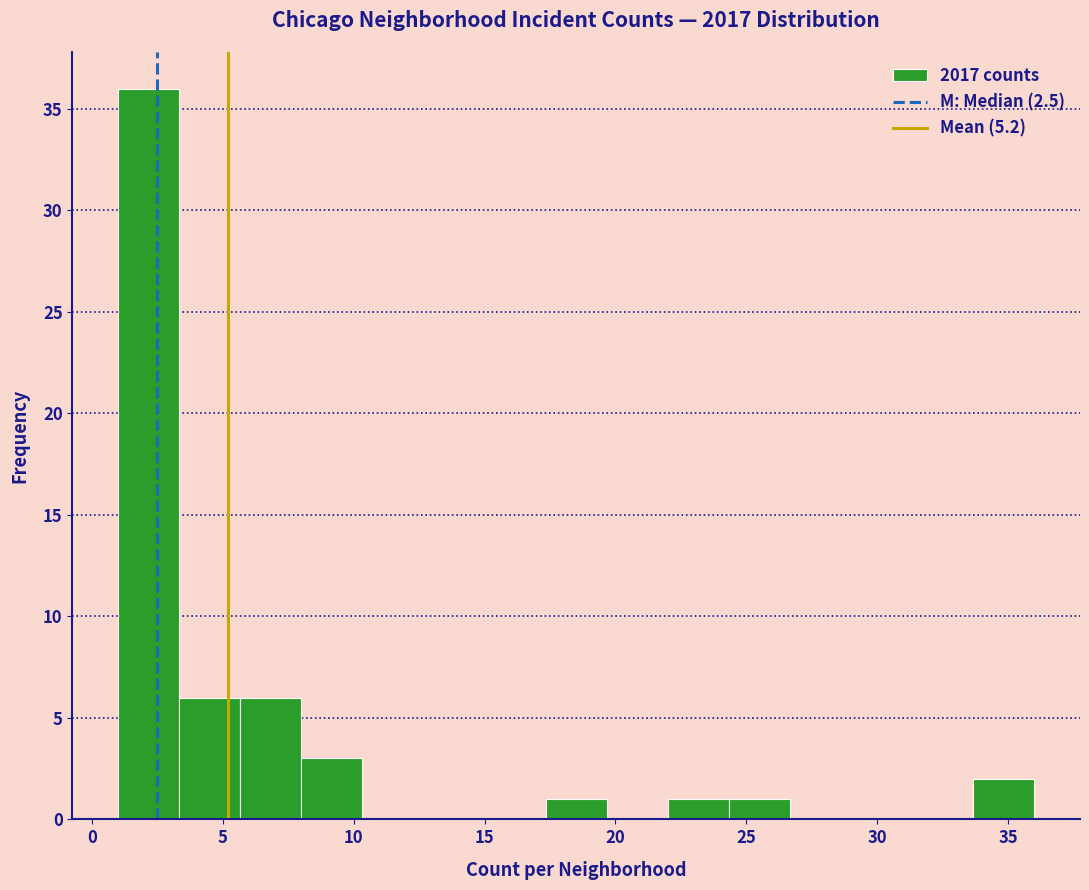

Reading left to right, list every bar in this chart as the range it spans on the x-axis followed by its height. Neither the bar edges nor the heights are printed on the chart, so give them approximately, as read against the axes.

1.0 to 3.5: 36
3.5 to 5.5: 6
5.5 to 8.0: 6
8.0 to 10.5: 3
10.5 to 12.5: 0
12.5 to 15.0: 0
15.0 to 17.5: 0
17.5 to 19.5: 1
19.5 to 22.0: 0
22.0 to 24.5: 1
24.5 to 26.5: 1
26.5 to 29.0: 0
29.0 to 31.5: 0
31.5 to 33.5: 0
33.5 to 36.0: 2